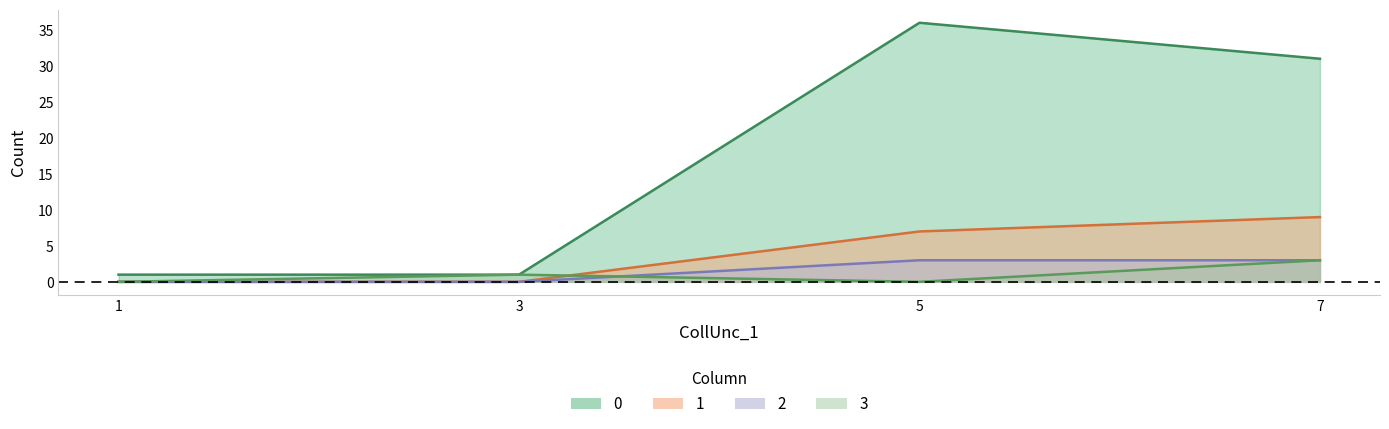

List the labels in order of 1 value, largest first.

7, 5, 1, 3